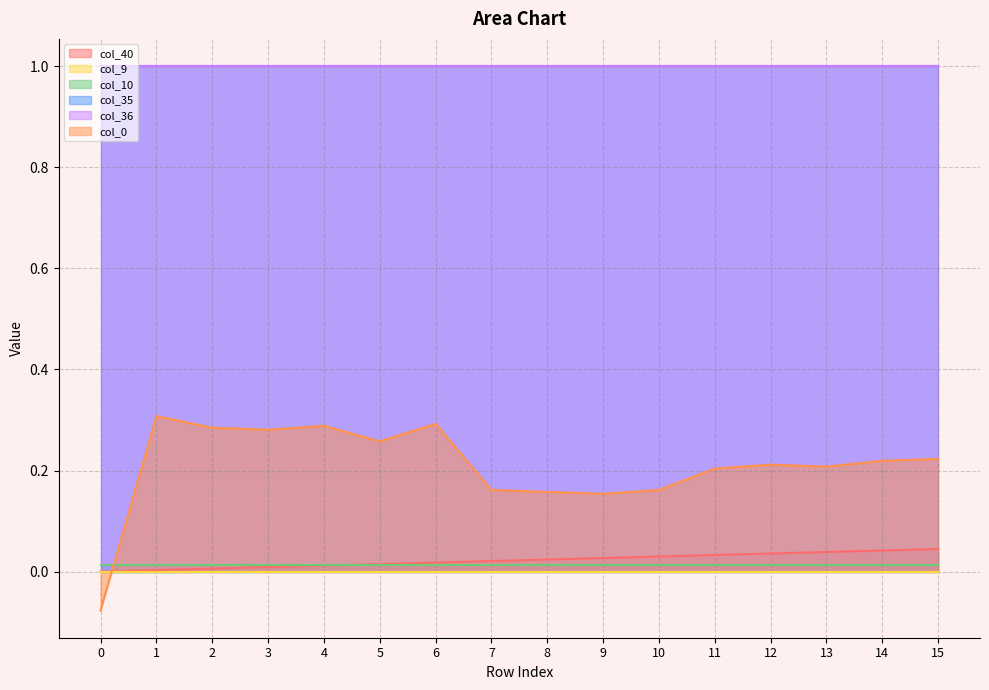

Is it true that col_36 equals 1.0 at 8?

True